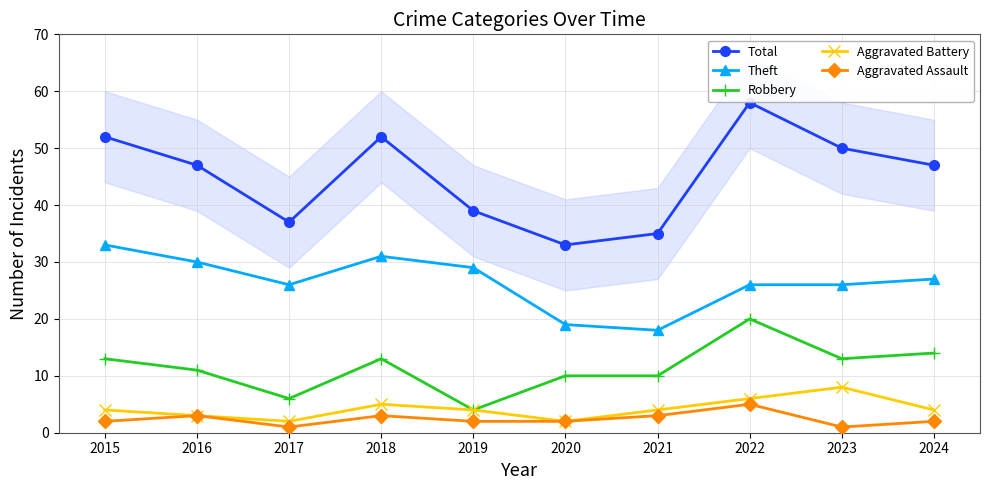

What is the value of the Total point at the 2nd from the left?

47